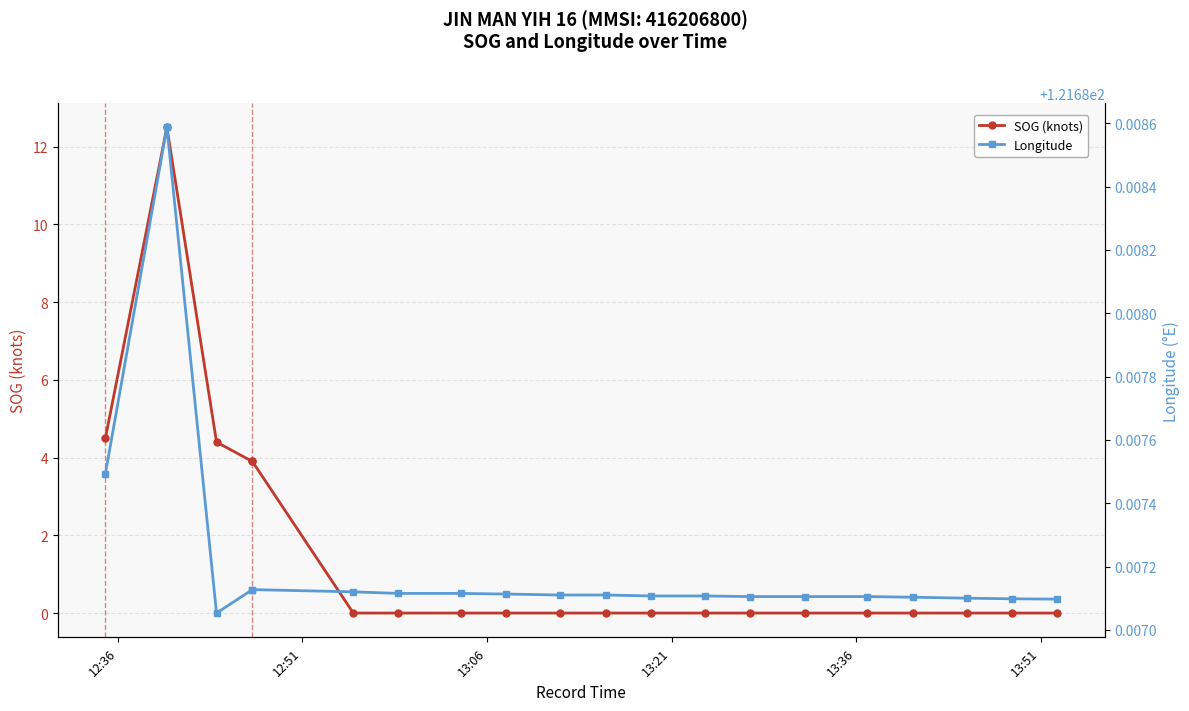

True or false: SOG (knots) and Longitude intersect in this chart.

False